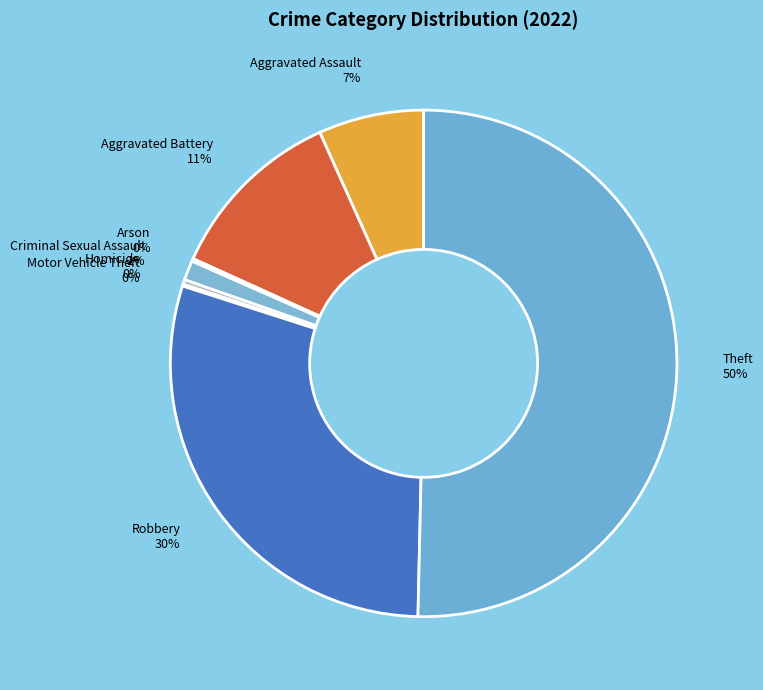

Which category accounts for the majority?

Theft